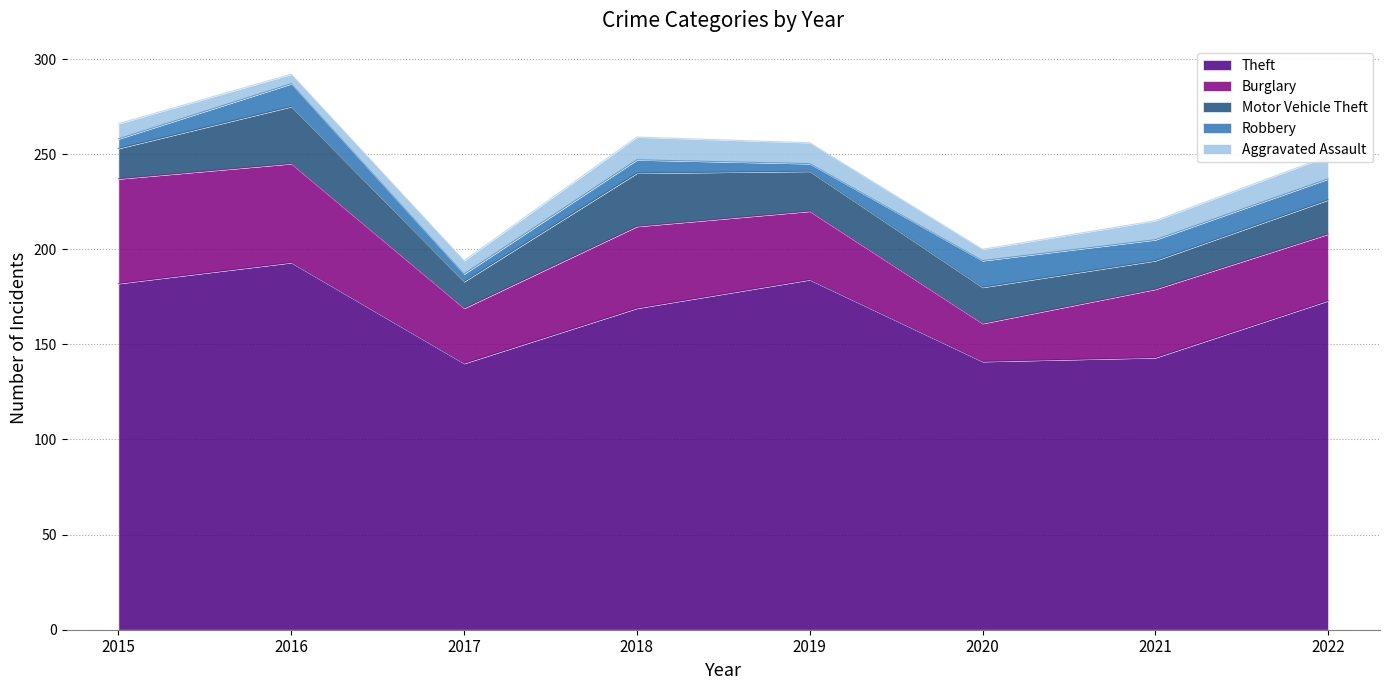

What is the value of the Theft point at the 4th from the left?

169